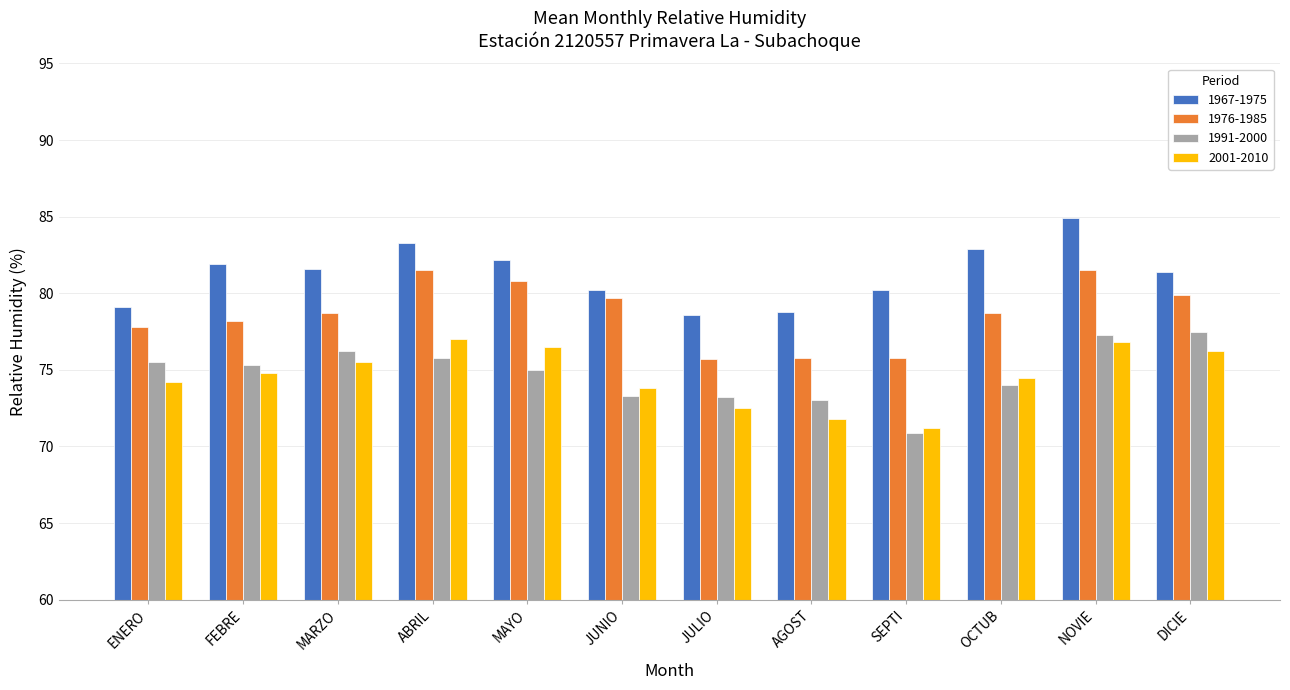

The 2001-2010 series shows 76.5 at MAYO. True or false?

True